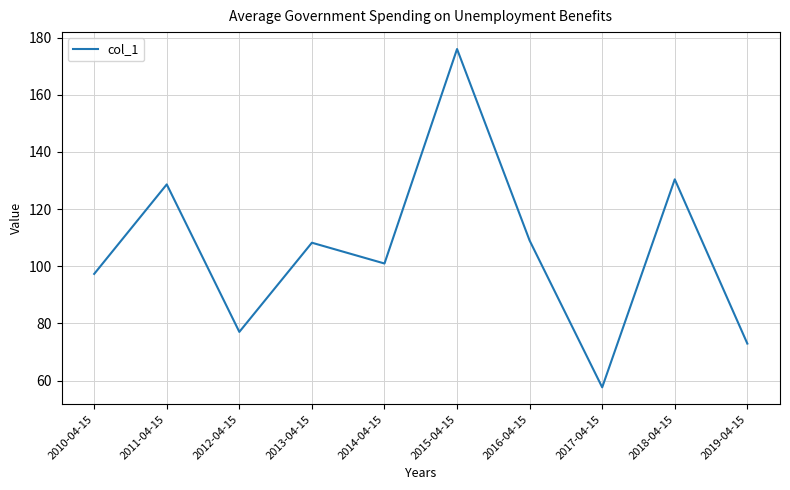

At which category does the chart reach its peak across all series?

2015-04-15